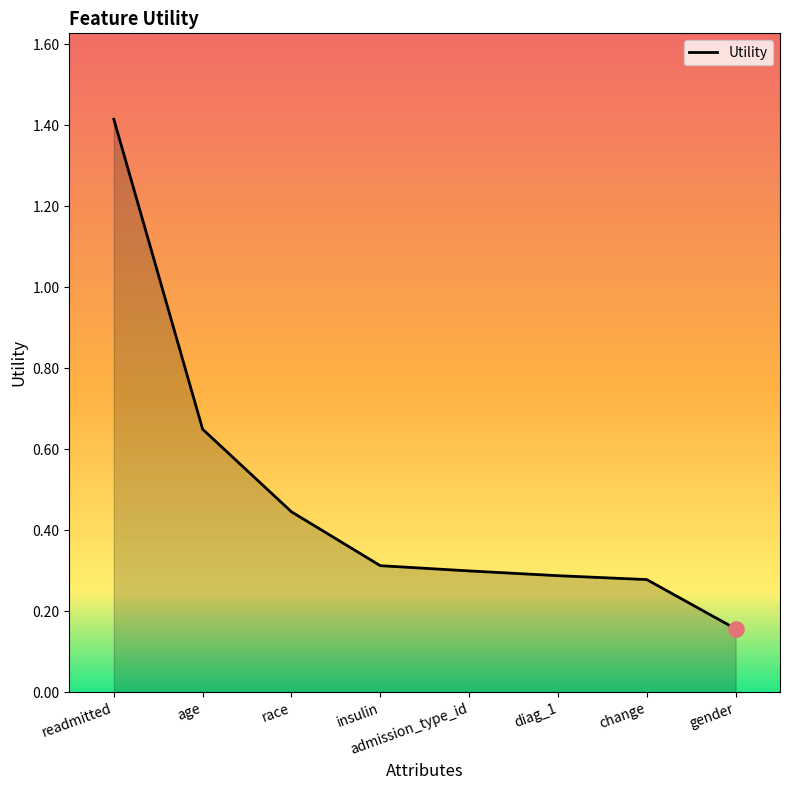

What is the change in value from readmitted to admission_type_id?

-1.1